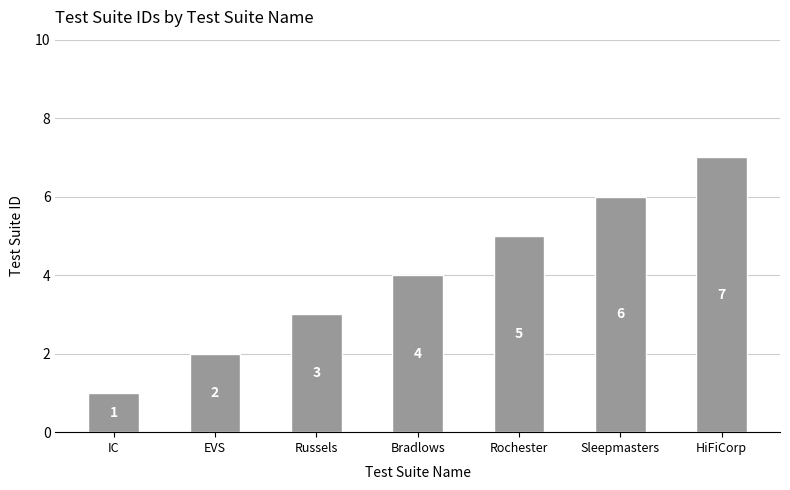

Which category has the lowest value across all series?

IC